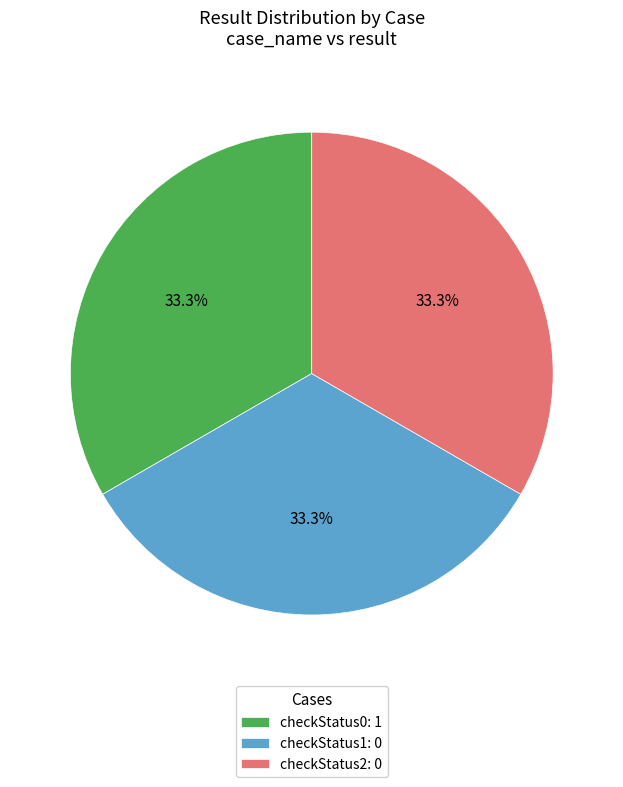

To the nearest percent, what is the average slice percentage?

33%